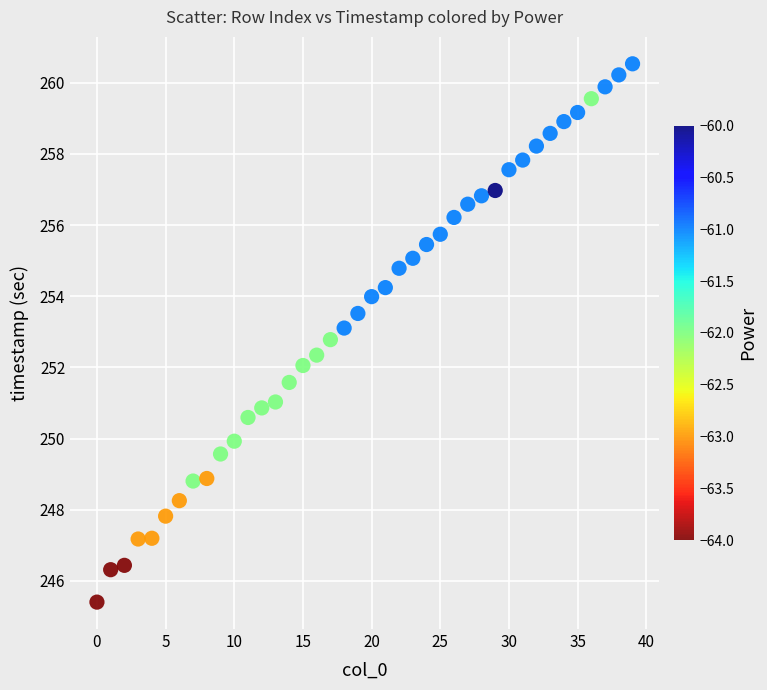

What is the range of Y values (max minus min)?

15.1